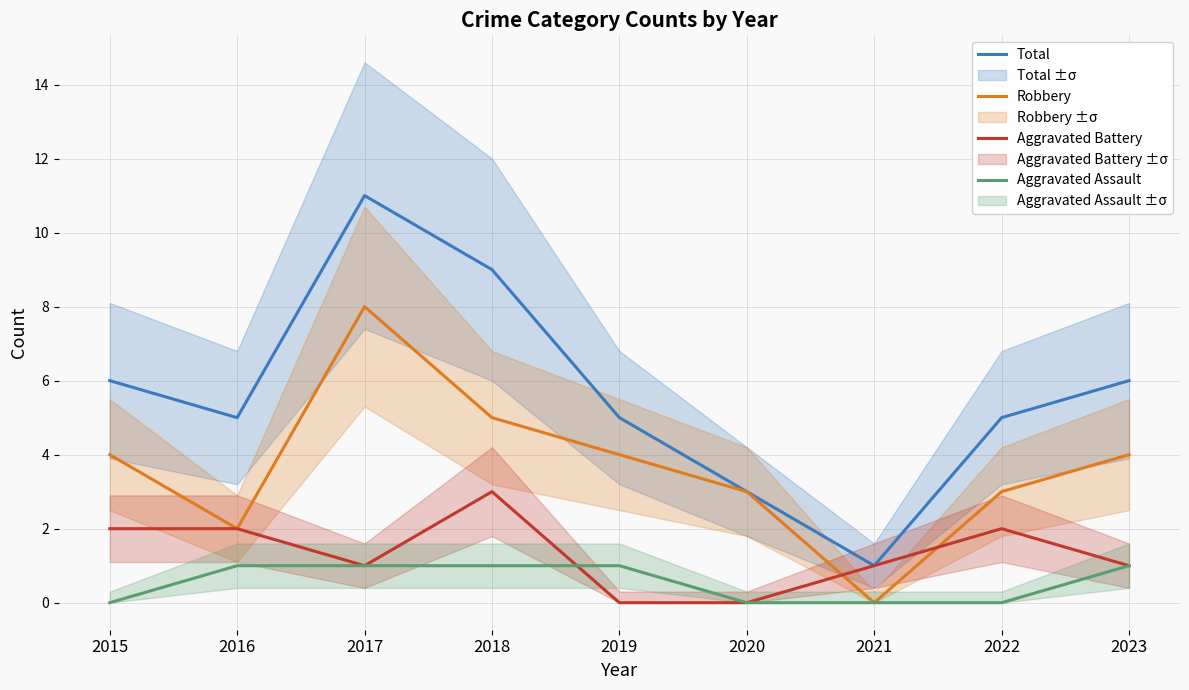

Reading left to right, what are all the values shown in this chart?

Total: 2015=6	2016=5	2017=11	2018=9	2019=5	2020=3	2021=1	2022=5	2023=6
Robbery: 2015=4	2016=2	2017=8	2018=5	2019=4	2020=3	2021=0	2022=3	2023=4
Aggravated Battery: 2015=2	2016=2	2017=1	2018=3	2019=0	2020=0	2021=1	2022=2	2023=1
Aggravated Assault: 2015=0	2016=1	2017=1	2018=1	2019=1	2020=0	2021=0	2022=0	2023=1